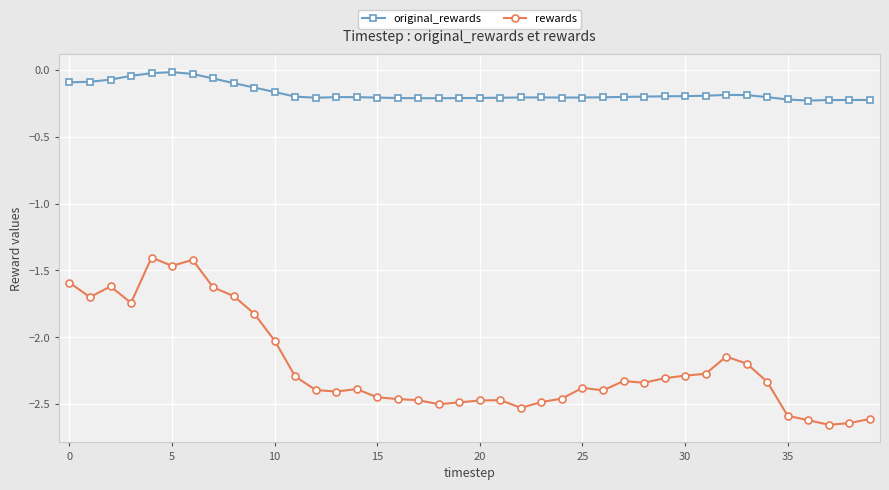

Which series has the widest spread of values?

rewards